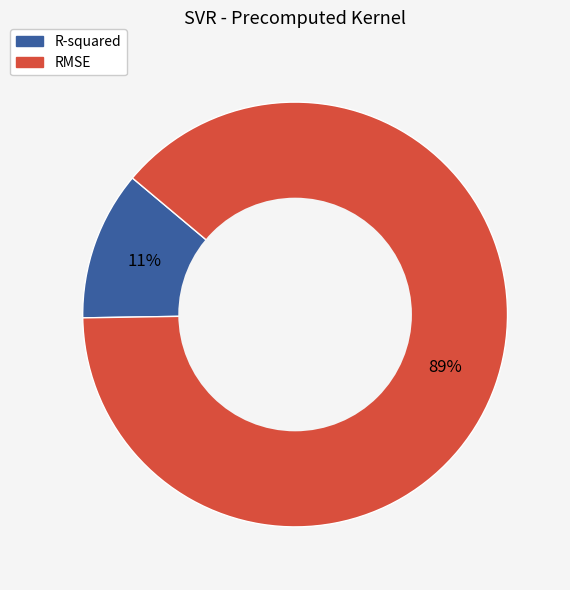

To the nearest percent, what is the average slice percentage?

50%